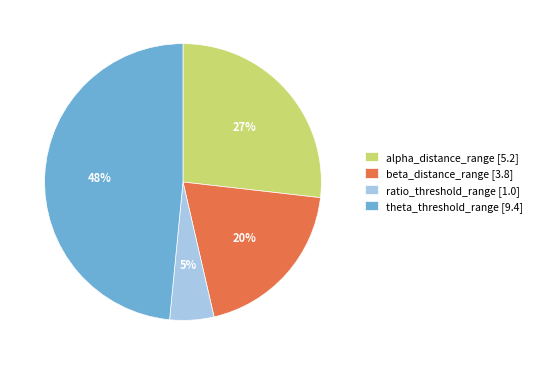

Is it true that beta_distance_range [3.8] is 30% of the pie?

False